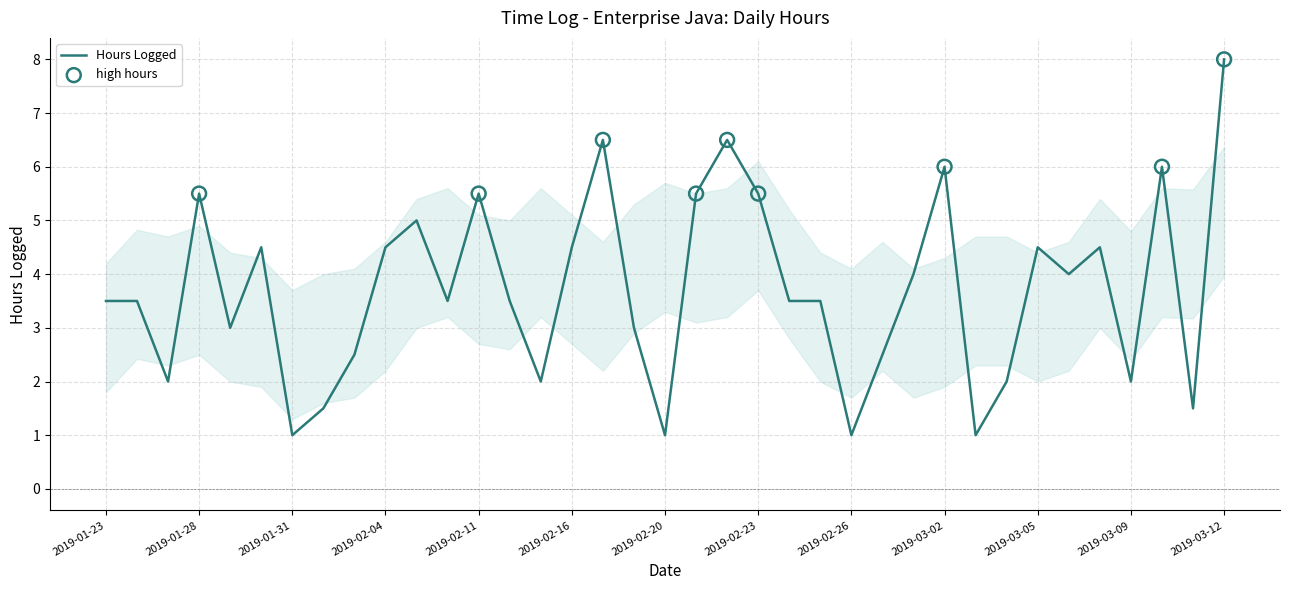

What is the minimum value shown in the chart?

1.0